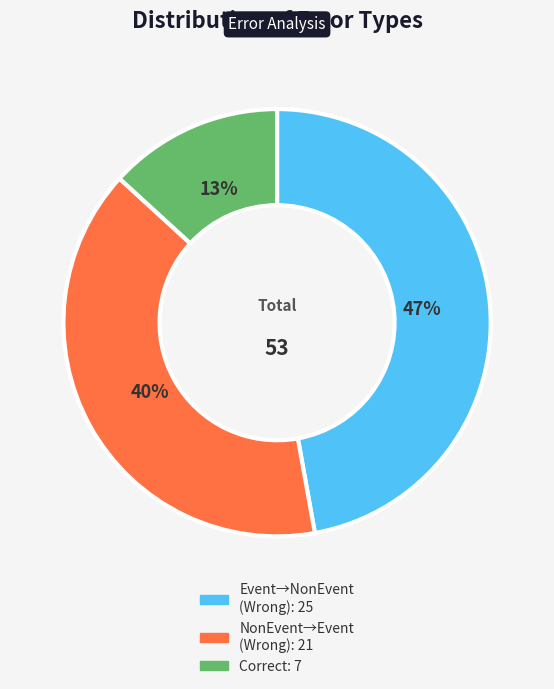

Is there any slice that represents more than half of the pie?

No